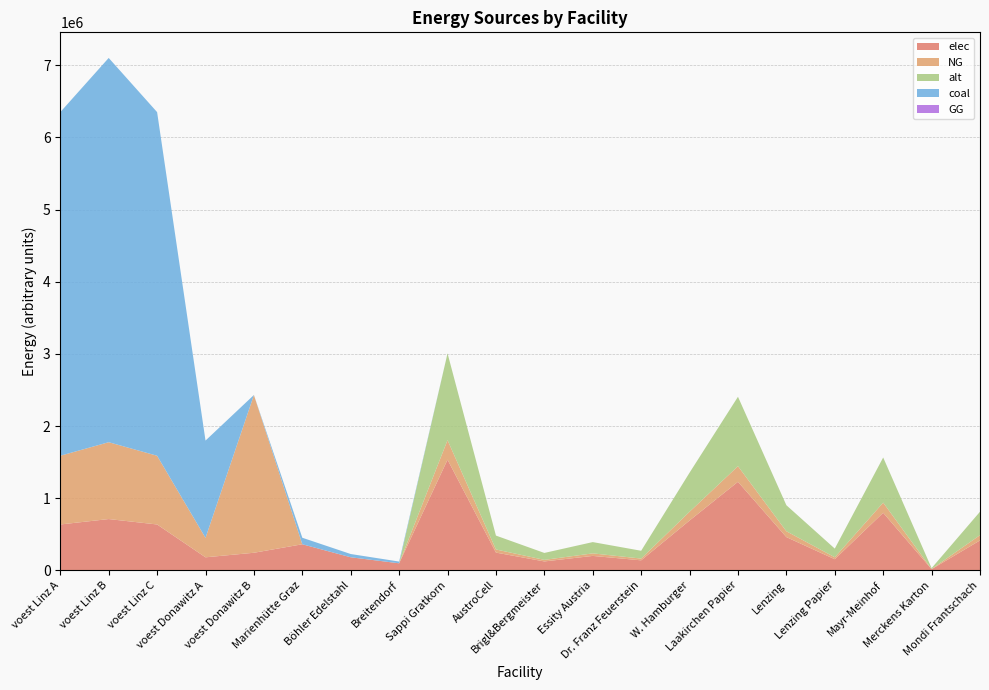

Reading left to right, list all the values displayed in this chart.

elec: 635096.3	710184.4	635096.3	179813.1	242990.7	360800.0	180400.0	96800.0	1533400.0	245344.0	122672.0	199342.0	138006.0	690030.0	1226720.0	460020.0	153340.0	797368.0	15334.0	414018.0
NG: 952644.4	1065276.6	952644.4	269719.7	2186916.7	0.0	0.0	0.0	270600.0	43296.0	21648.0	35178.0	24354.0	121770.0	216480.0	81180.0	27060.0	140712.0	2706.0	73062.0
alt: 0.0	0.0	0.0	0.0	0.0	0.0	0.0	0.0	1202666.7	192426.7	96213.3	156346.7	108240.0	541200.0	962133.3	360800.0	120266.7	625386.7	12026.7	324720.0
coal: 4763222.2	5326383.2	4763222.2	1348598.6	0.0	90200.0	45100.0	24200.0	0.0	0.0	0.0	0.0	0.0	0.0	0.0	0.0	0.0	0.0	0.0	0.0
GG: 0.0	0.0	0.0	0.0	0.0	0.0	0.0	0.0	0.0	0.0	0.0	0.0	0.0	0.0	0.0	0.0	0.0	0.0	0.0	0.0